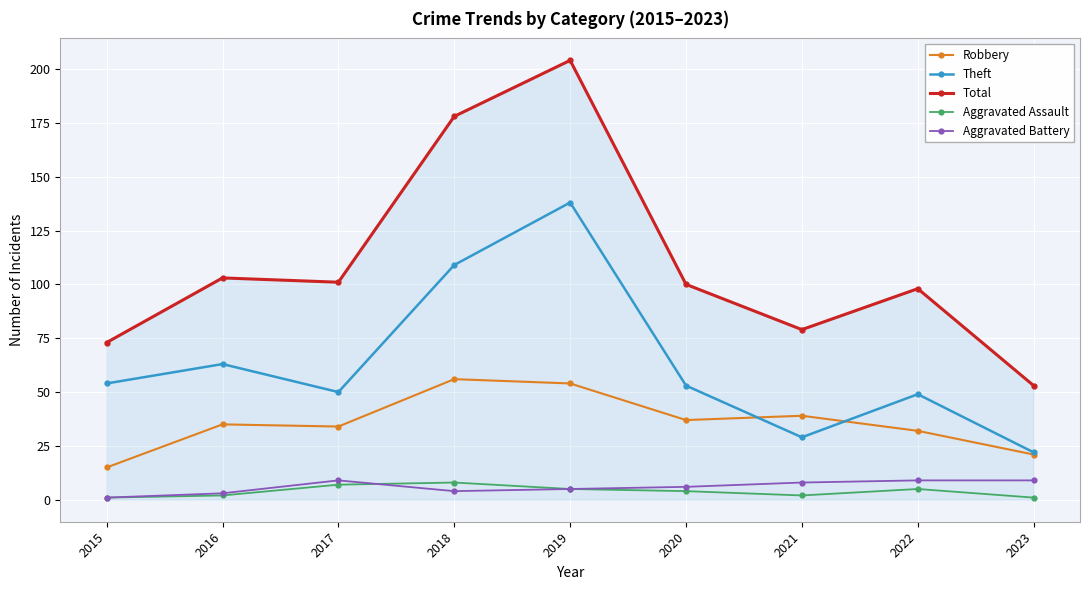

True or false: Total and Aggravated Battery cross at least once.

False